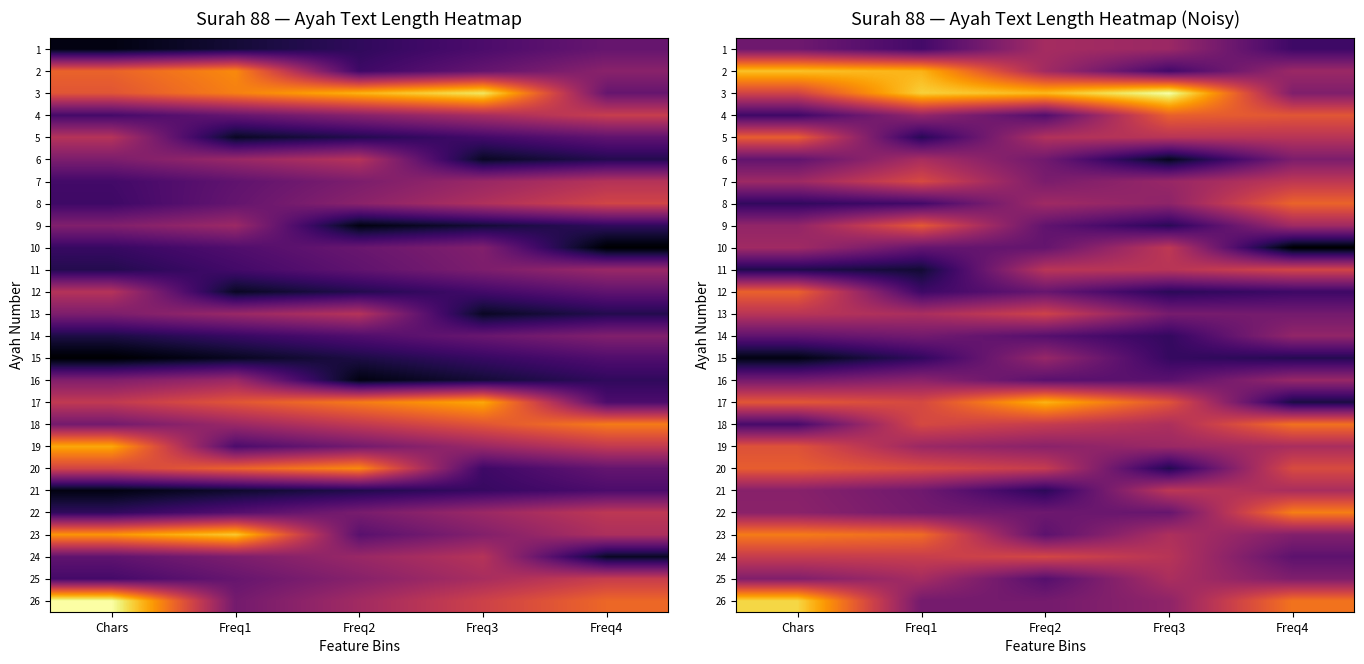

At which label does 5 reach its peak?

Chars